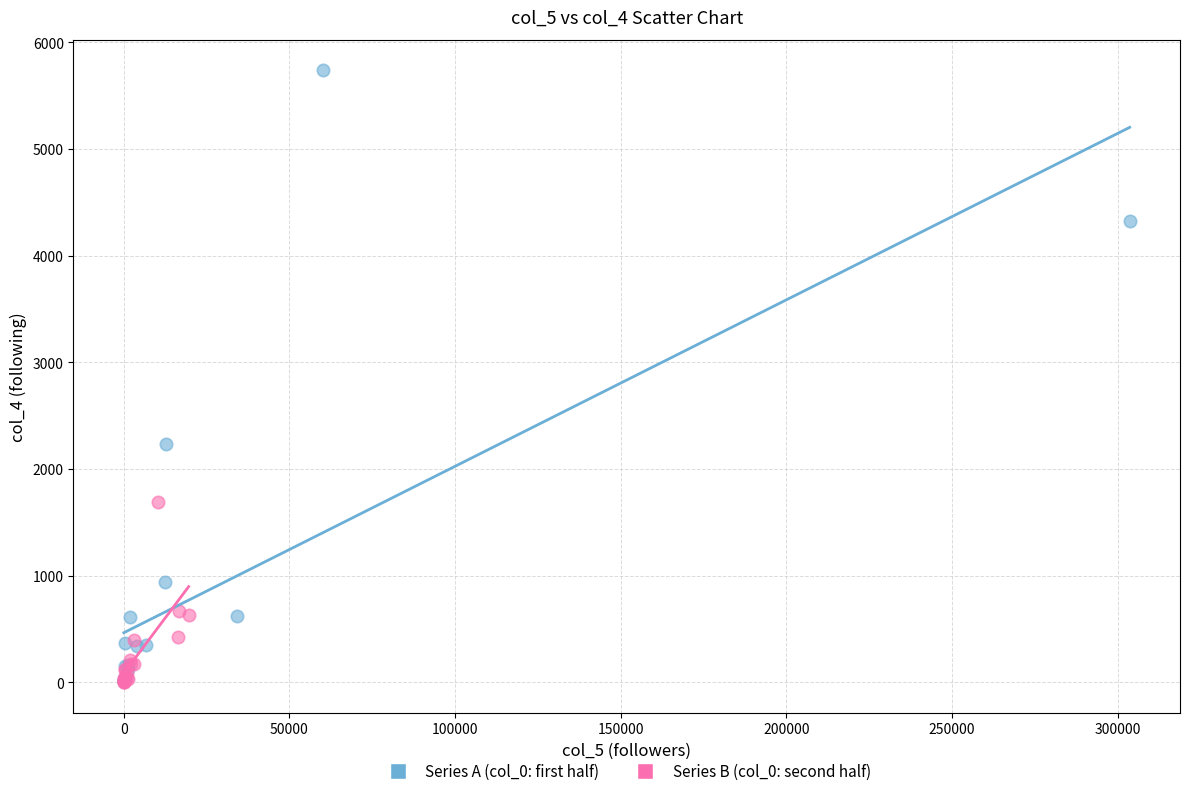

What are all the series names shown in the legend?

Series A (col_0: first half), Series B (col_0: second half)